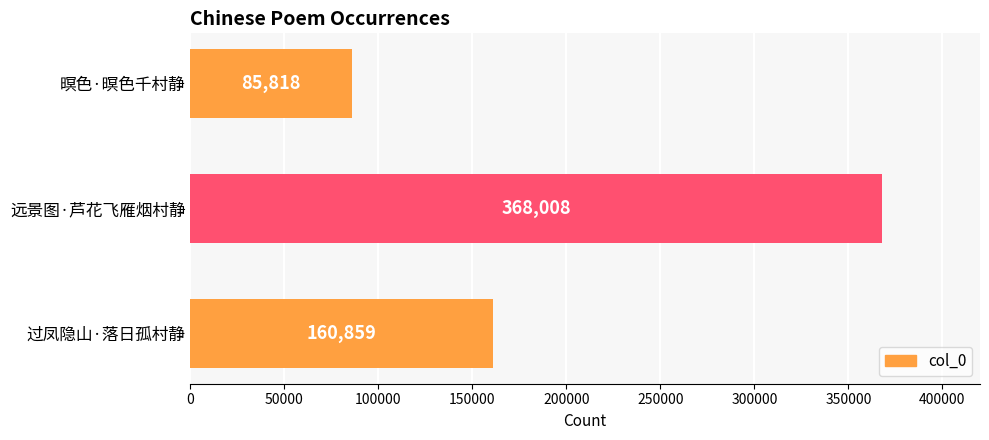

Count the values in the range 85818 to 368008.

3